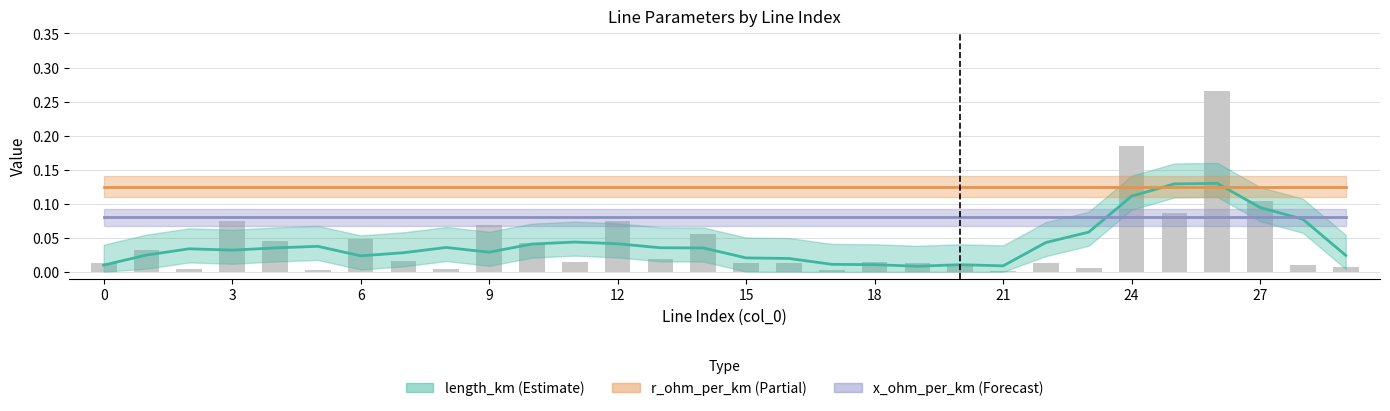

At how many categories does at least one series exceed 0?

30